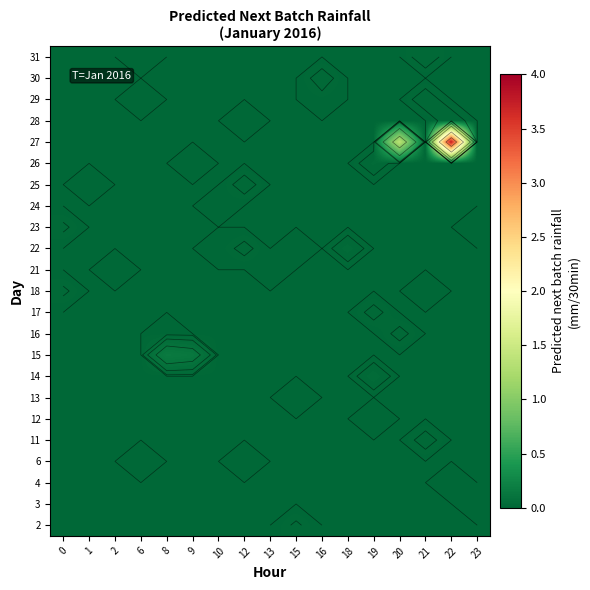

Count the number of categories in the chart.

17